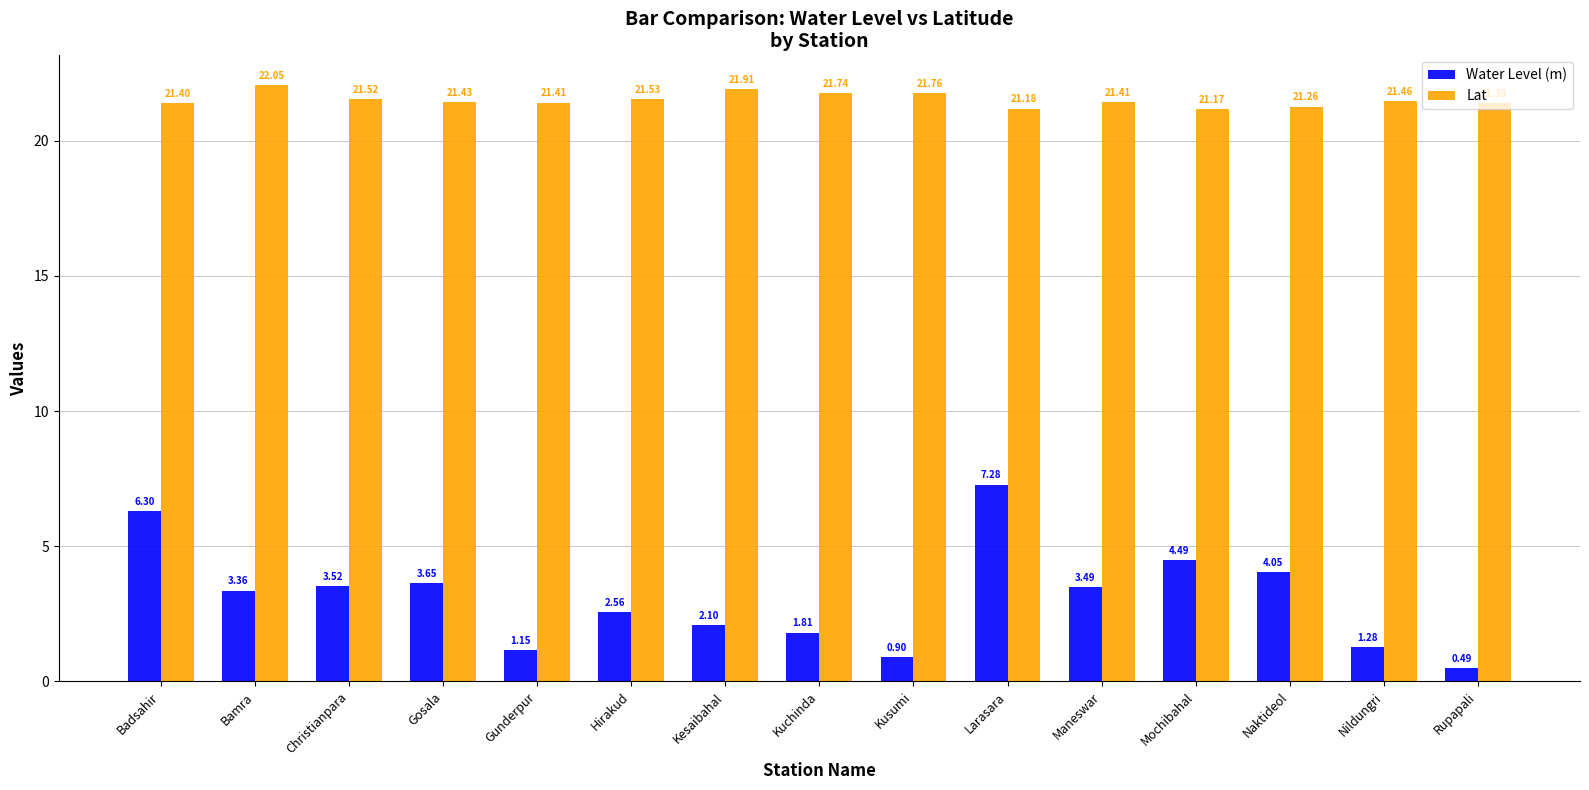

What is the difference between the maximum and minimum values in the Lat series?

0.9